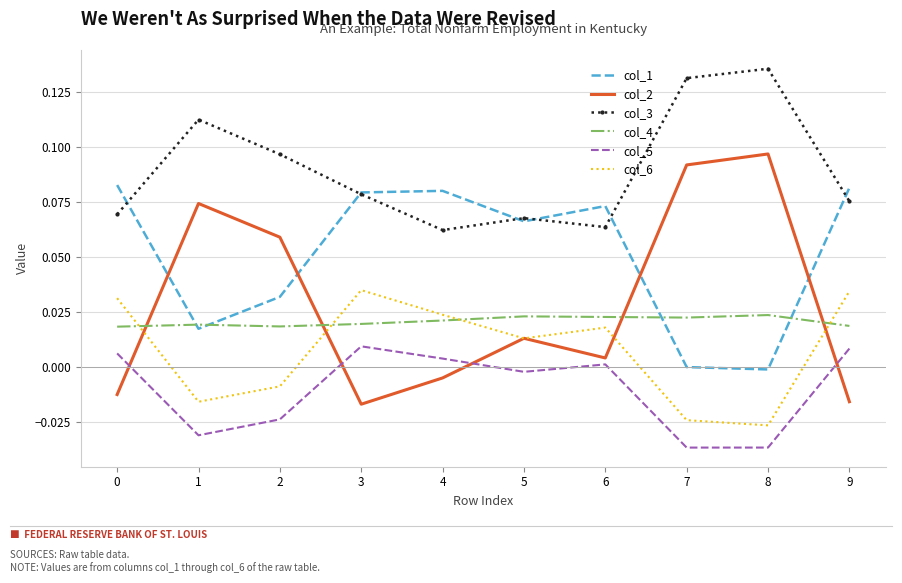

How many interior local peaks does the col_1 series have?

2